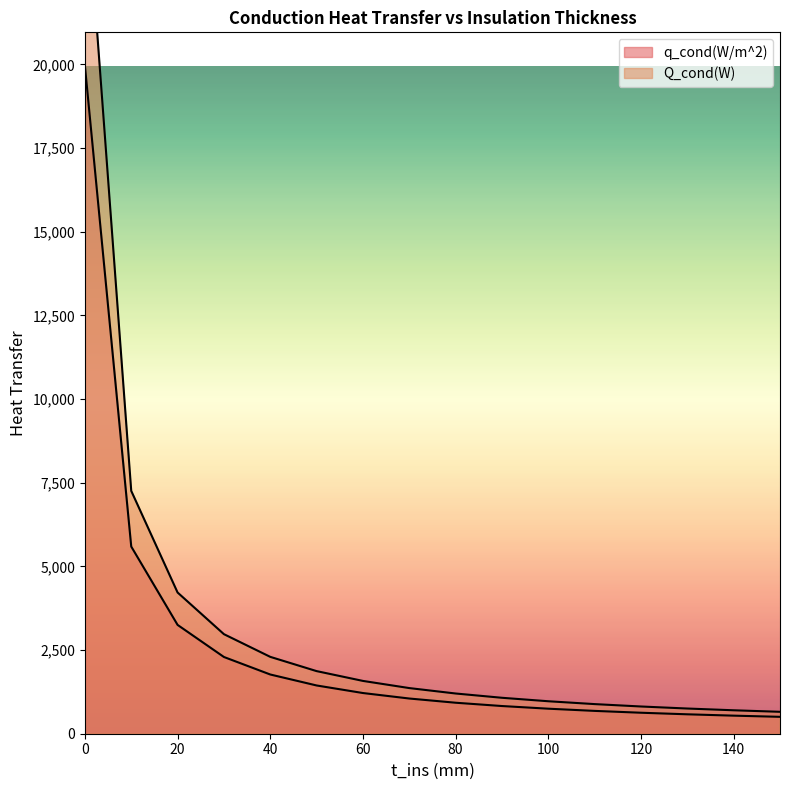

What is the difference between the maximum and minimum values in the Q_cond(W) series?

25245.9